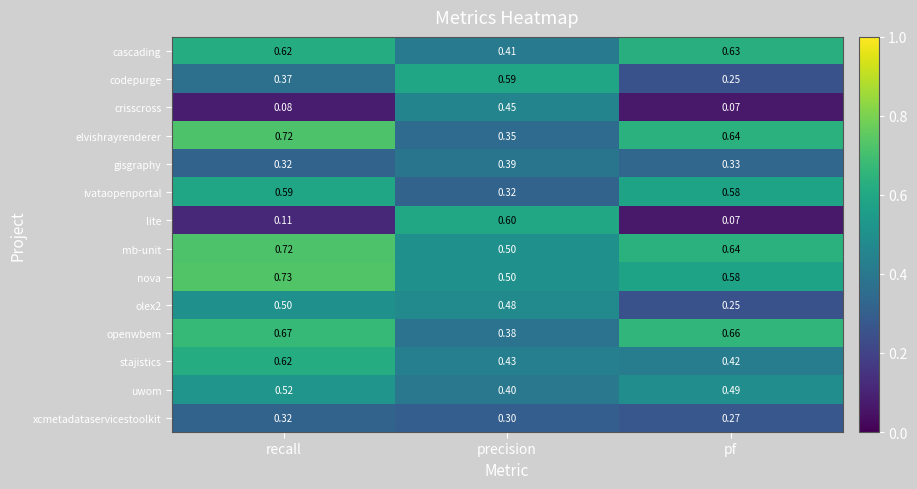

What is the difference between the highest and lowest values at pf?

0.6